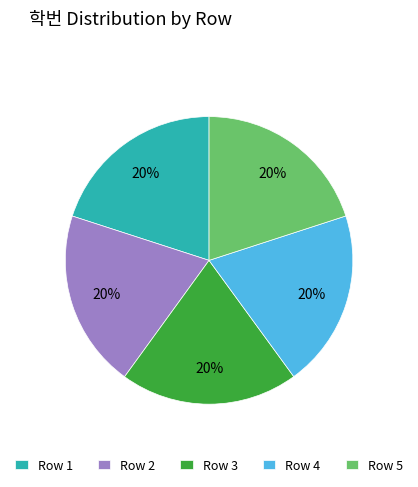

What percentage is the Row 3 slice, to the nearest percent?

20%